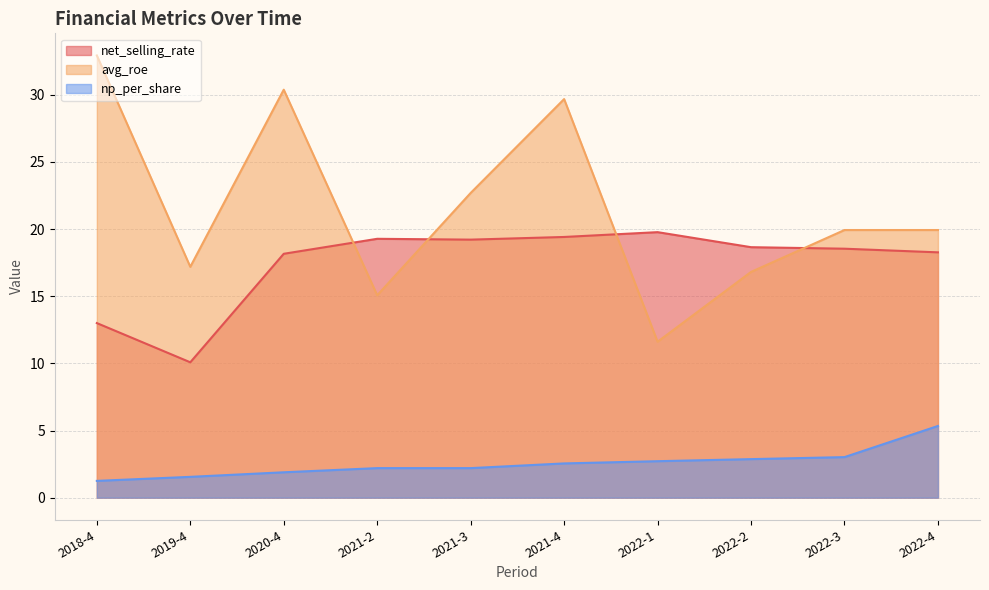

Count the number of categories in the chart.

10